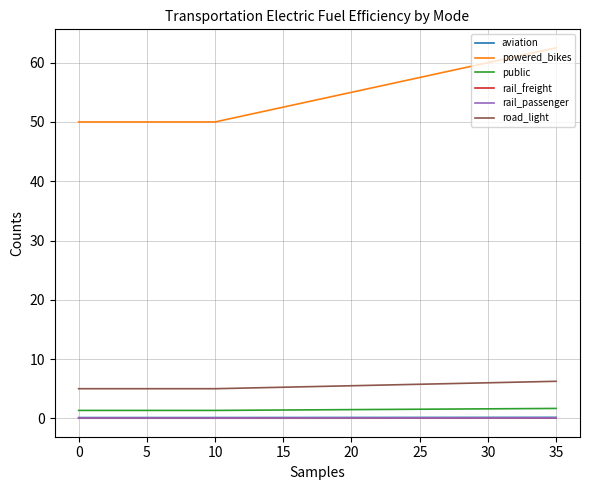

True or false: powered_bikes and road_light cross at least once.

False